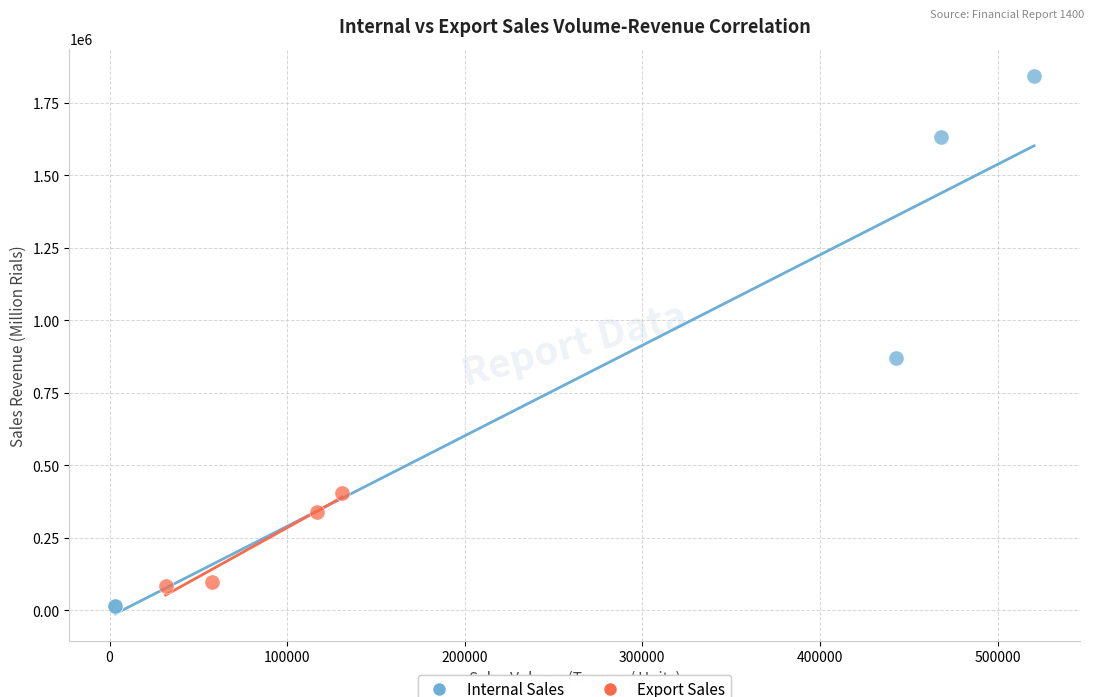

Which series reaches the maximum Y coordinate?

Internal Sales